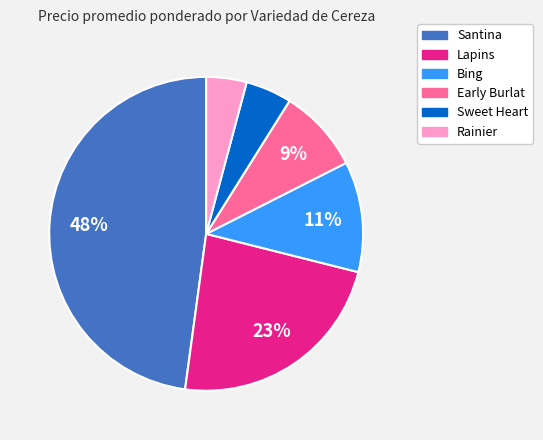

Do Rainier and Lapins together represent more than half of the pie?

No